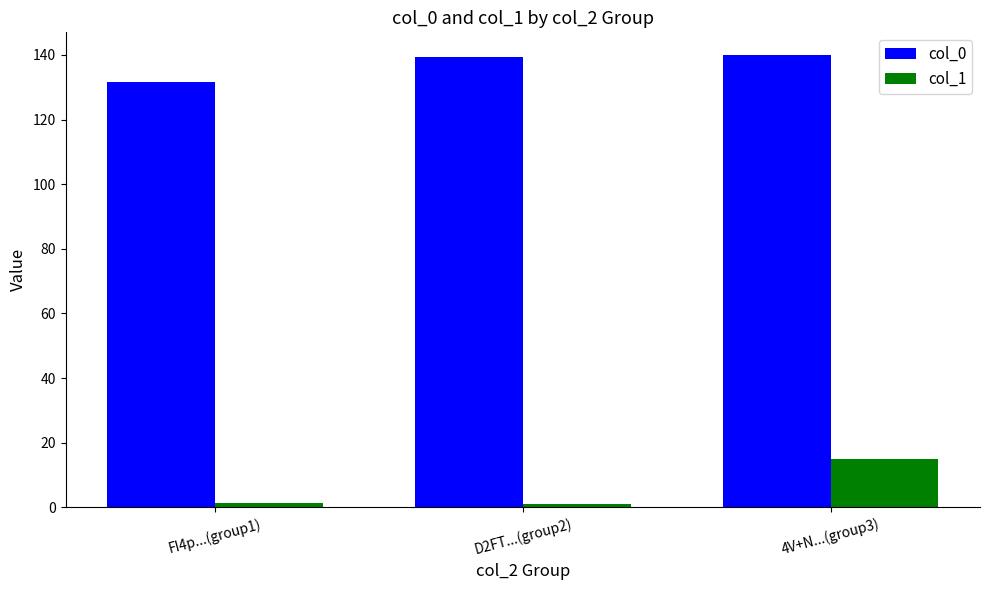

What is the difference between the col_1 values at 4V+N...(group3) and FI4p...(group1)?

13.5